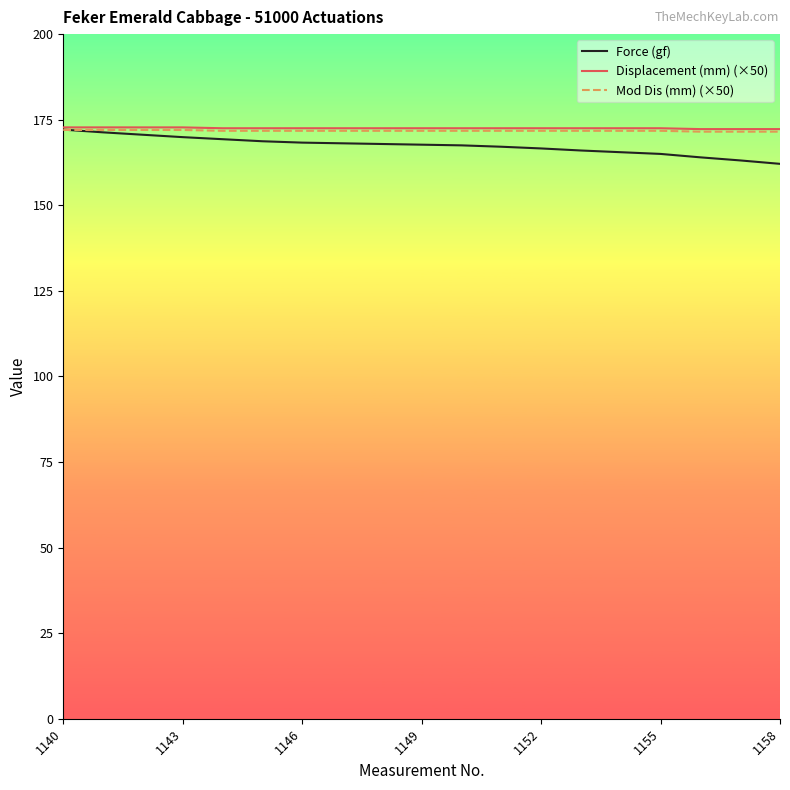

What is the greatest value displayed?

172.8